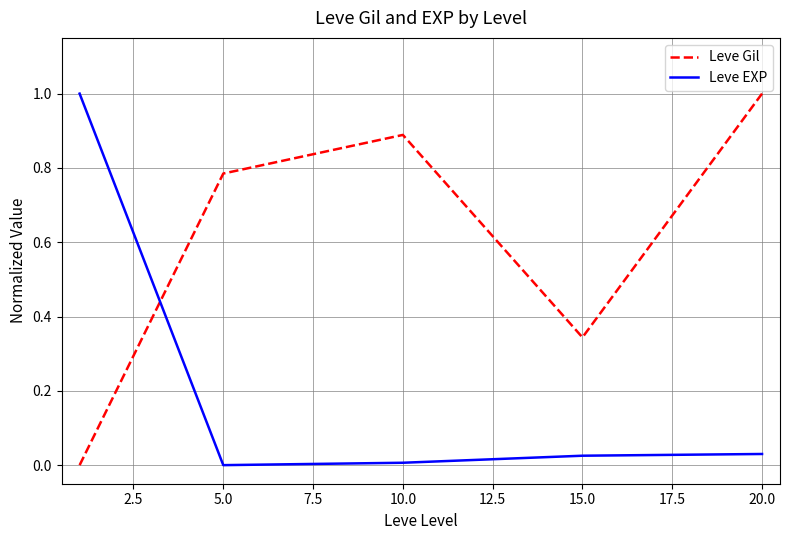

What is the maximum value for Leve Gil?

1.0